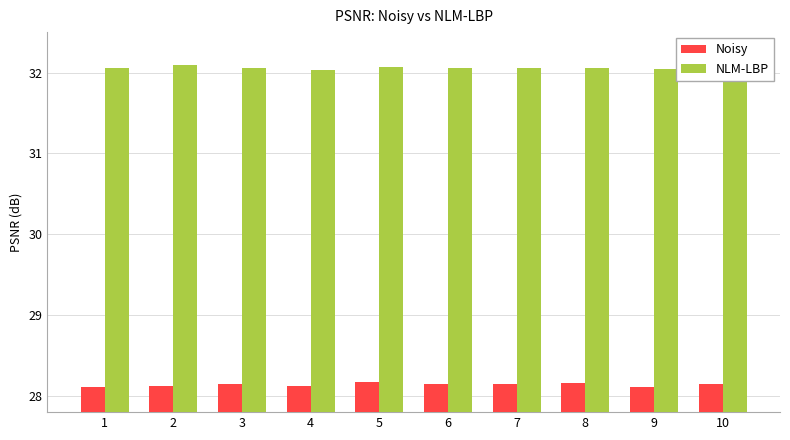

Which series has the largest total across all categories?

NLM-LBP